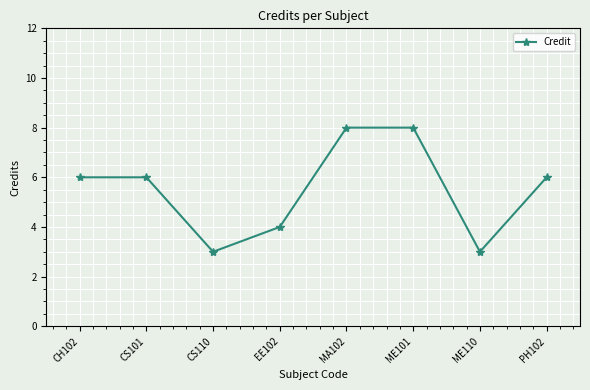

What is the sum of all values?

44